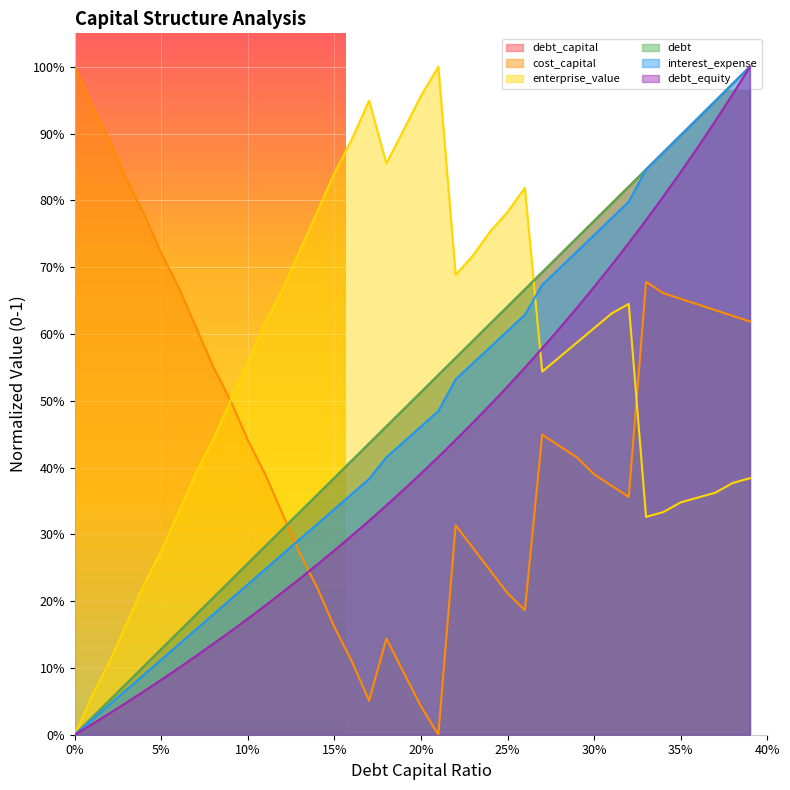

Does the chart display data point markers on the line(s)?

No